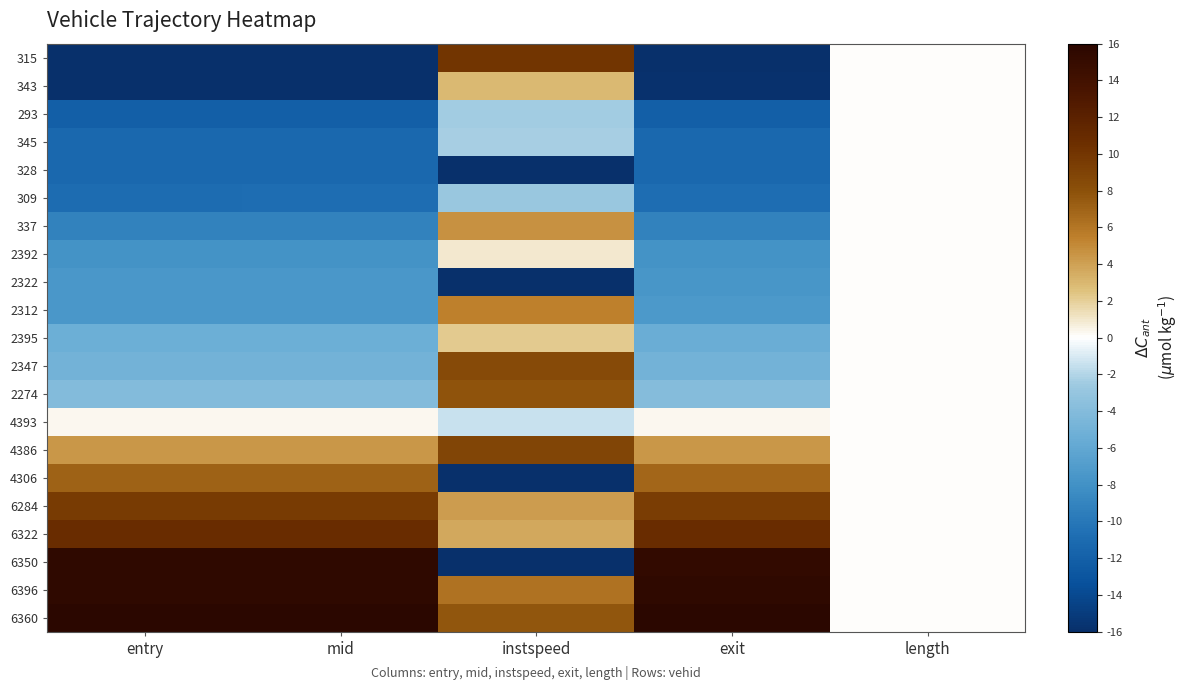

Reading left to right, transcribe all the data shown in this chart.

315: entry=-16.0	mid=-16.0	instspeed=10.0	exit=-16.0	length=0.0
343: entry=-16.0	mid=-16.0	instspeed=2.9	exit=-15.8	length=0.0
293: entry=-12.0	mid=-12.0	instspeed=-2.5	exit=-12.0	length=0.0
345: entry=-11.3	mid=-11.3	instspeed=-2.3	exit=-11.3	length=0.0
328: entry=-11.3	mid=-11.3	instspeed=-16.0	exit=-11.3	length=0.0
309: entry=-10.9	mid=-10.9	instspeed=-2.8	exit=-10.9	length=0.0
337: entry=-9.2	mid=-9.2	instspeed=4.7	exit=-9.2	length=0.0
2392: entry=-7.9	mid=-7.9	instspeed=0.9	exit=-7.8	length=0.0
2322: entry=-7.5	mid=-7.5	instspeed=-16.0	exit=-7.6	length=0.0
2312: entry=-7.4	mid=-7.4	instspeed=5.5	exit=-7.4	length=0.0
2395: entry=-5.3	mid=-5.3	instspeed=2.2	exit=-5.4	length=0.0
2347: entry=-4.9	mid=-4.9	instspeed=8.5	exit=-5.0	length=0.0
2274: entry=-4.0	mid=-4.0	instspeed=7.8	exit=-4.0	length=0.0
4393: entry=0.3	mid=0.3	instspeed=-1.4	exit=0.3	length=0.0
4386: entry=4.5	mid=4.5	instspeed=8.9	exit=4.4	length=0.0
4306: entry=7.0	mid=7.0	instspeed=-16.0	exit=6.8	length=0.0
6284: entry=9.6	mid=9.6	instspeed=4.2	exit=9.5	length=0.0
6322: entry=10.8	mid=10.8	instspeed=3.6	exit=10.8	length=0.0
6350: entry=15.5	mid=15.5	instspeed=-16.0	exit=15.3	length=0.0
6396: entry=15.6	mid=15.5	instspeed=6.1	exit=15.6	length=0.0
6360: entry=16.0	mid=16.0	instspeed=7.7	exit=16.0	length=0.0